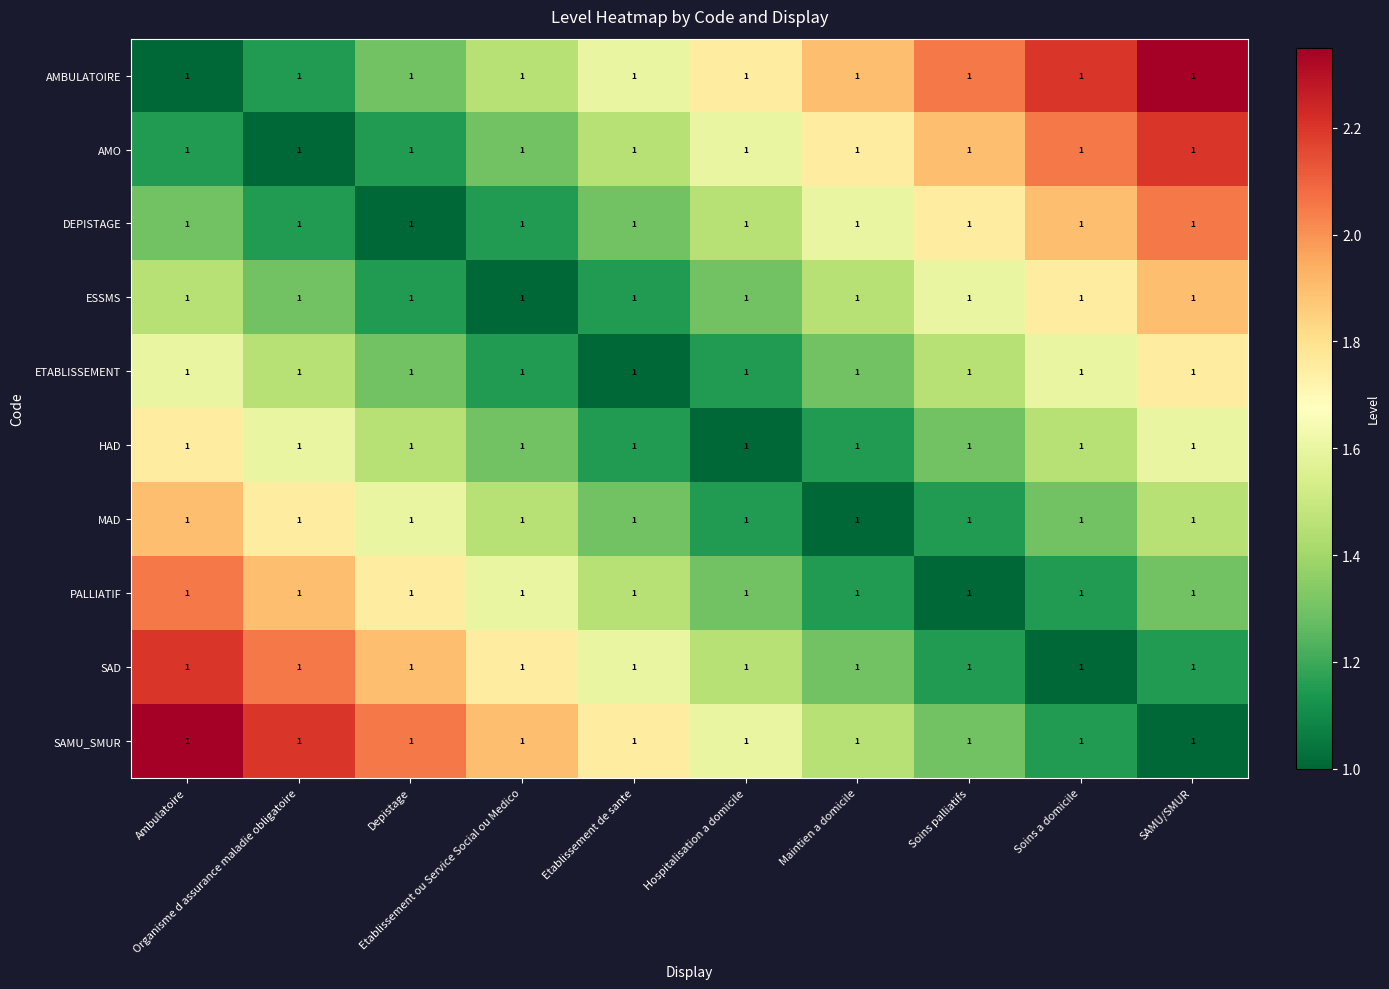

Where is SAMU_SMUR nearest to the value 1?

SAMU/SMUR